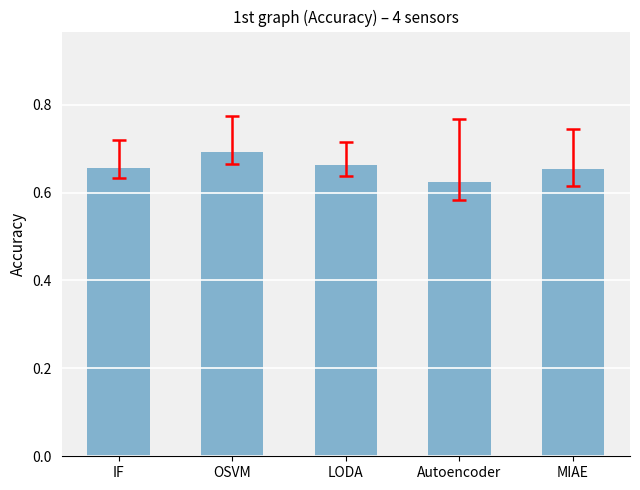

Does the chart contain any negative values?

No